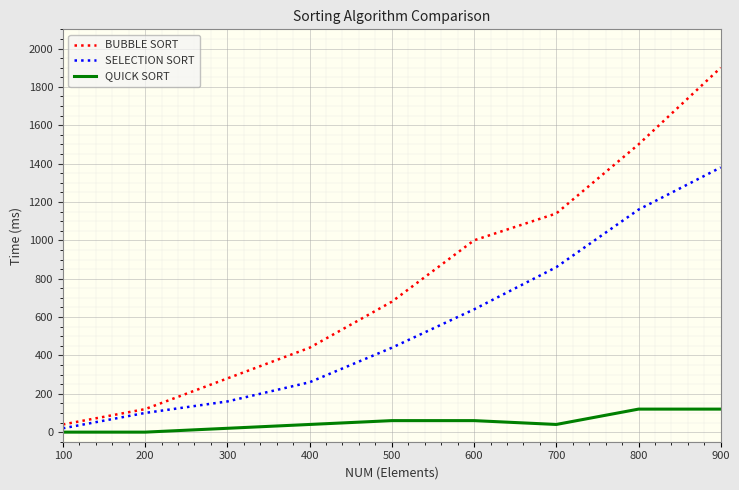

What are all the series names shown in the legend?

BUBBLE SORT, SELECTION SORT, QUICK SORT